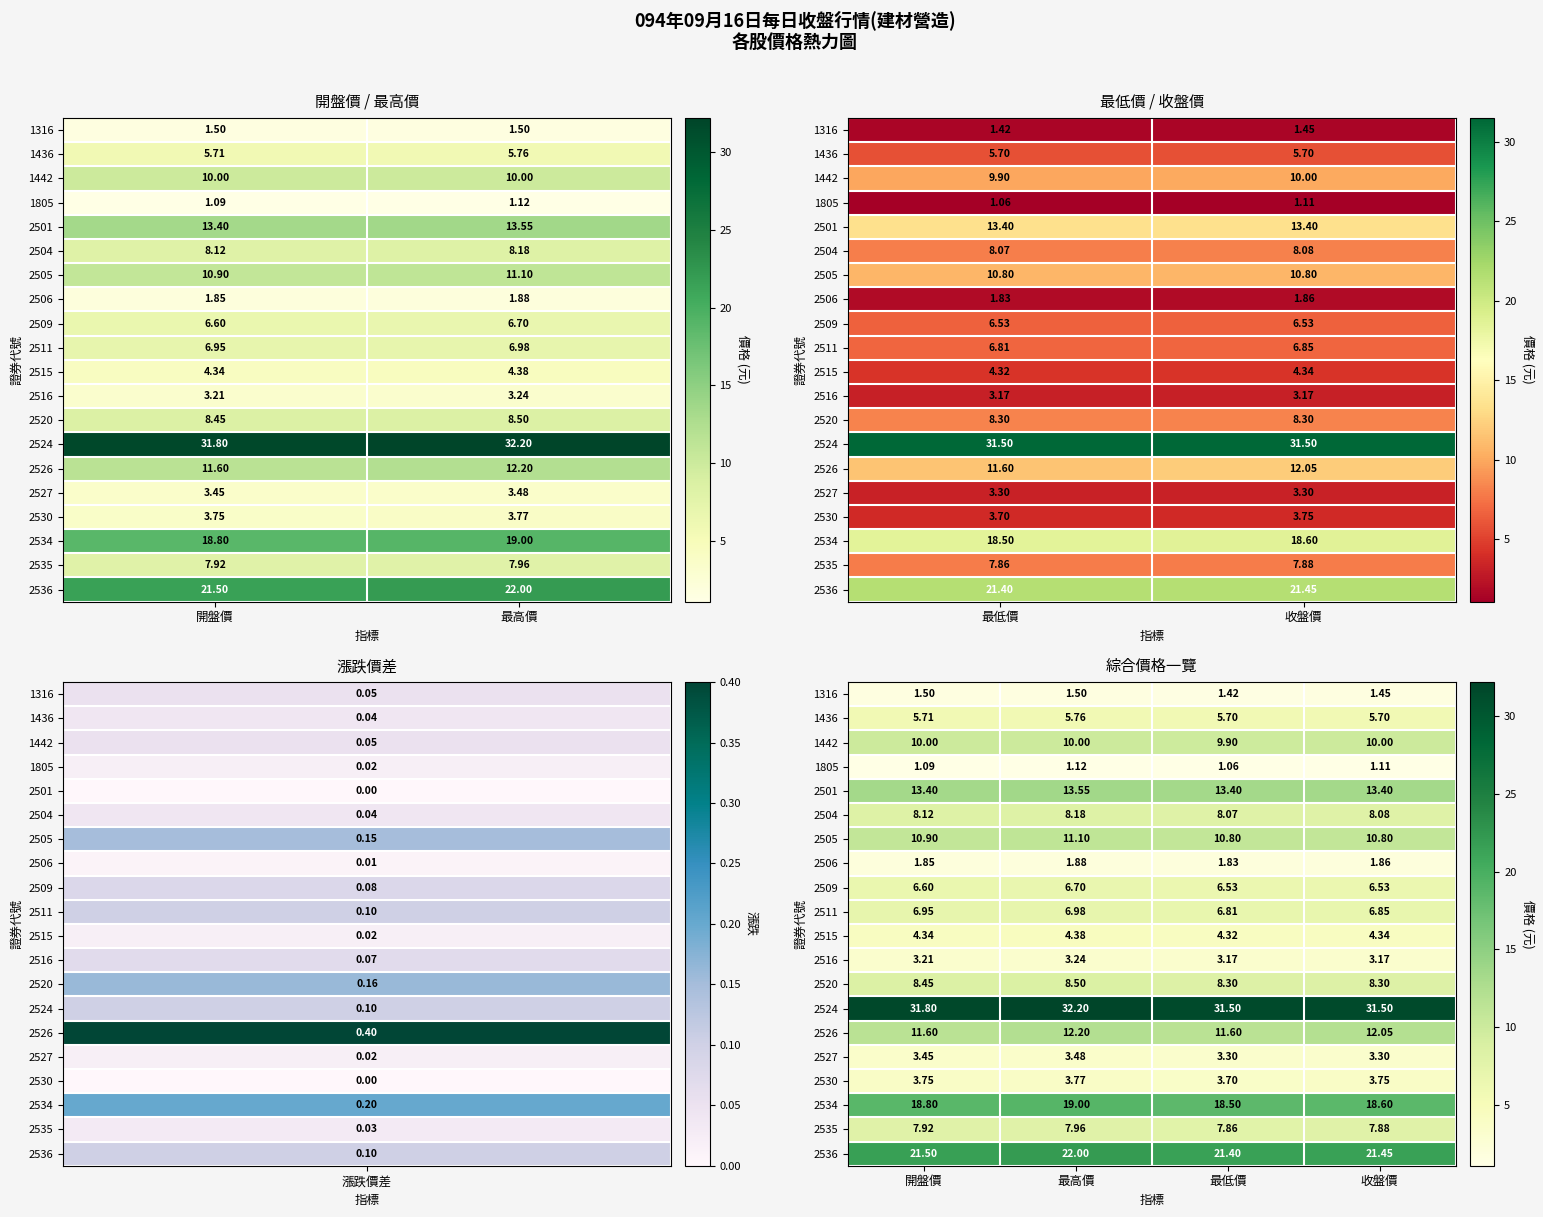

Rank the series at 最高價 from highest to lowest value.

2524, 2536, 2534, 2501, 2526, 2505, 1442, 2520, 2504, 2535, 2511, 2509, 1436, 2515, 2530, 2527, 2516, 2506, 1316, 1805